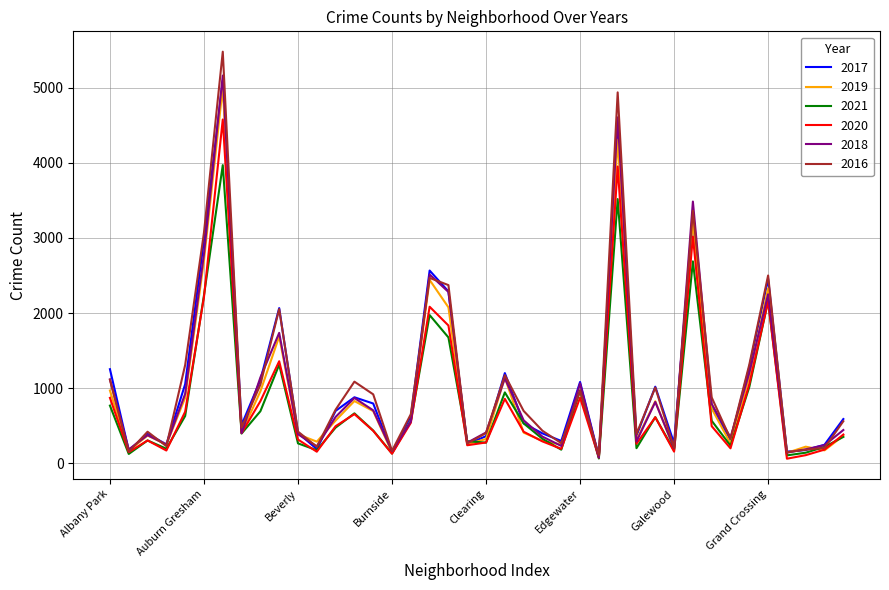

How many intersections are there between 2016 and 2017?

16